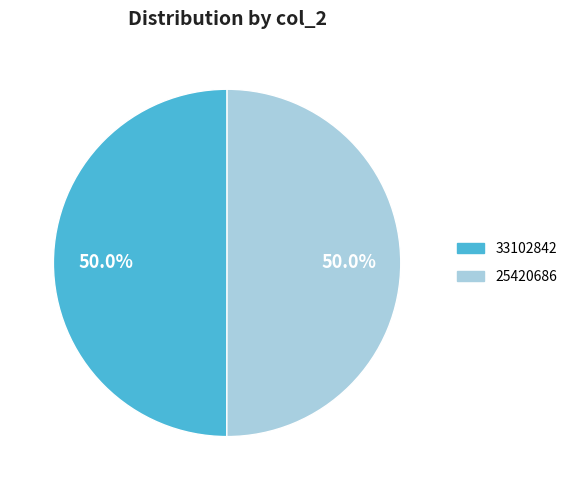

Count the number of slices in the pie.

2